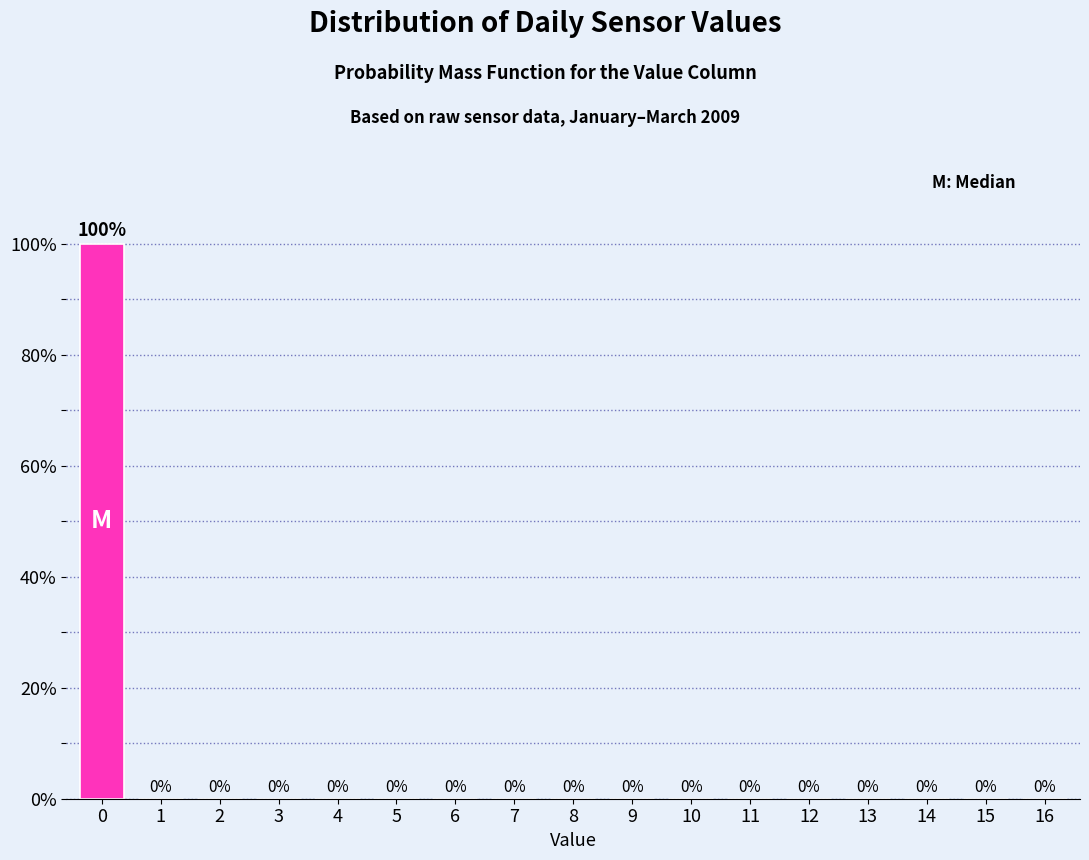

Reading left to right, list all the values displayed in this chart.

0=100	1=0	2=0	3=0	4=0	5=0	6=0	7=0	8=0	9=0	10=0	11=0	12=0	13=0	14=0	15=0	16=0